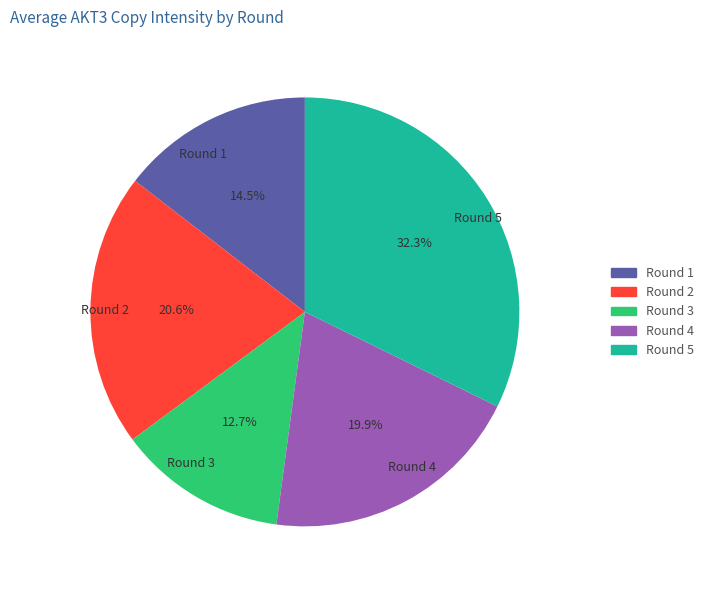

Is it true that Round 3 is 2% of the pie?

False